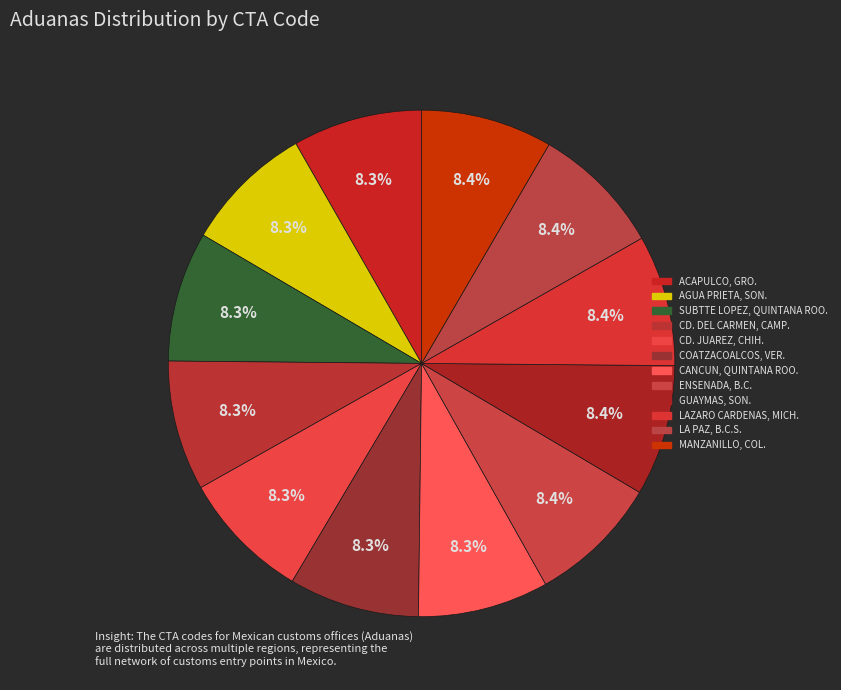

What is the change in value from SUBTTE LOPEZ, QUINTANA ROO. to COATZACOALCOS, VER.?

+3